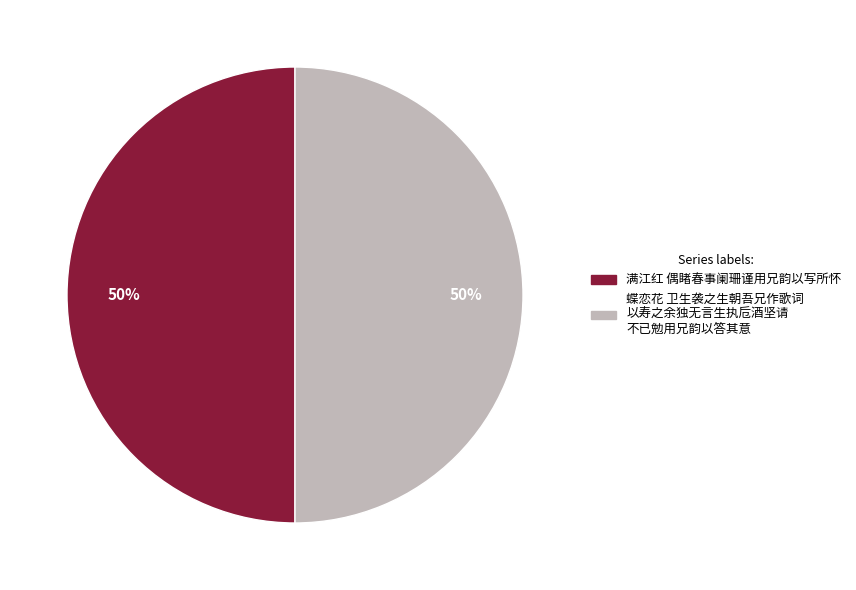

To the nearest percent, what is the average slice percentage?

50%